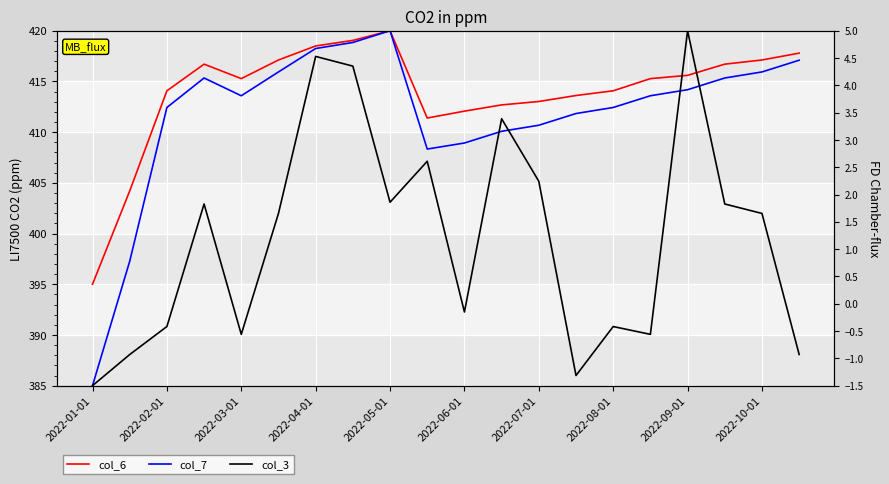

In col_3, how many points are higher than both neighbors (excluding endpoints)?

6